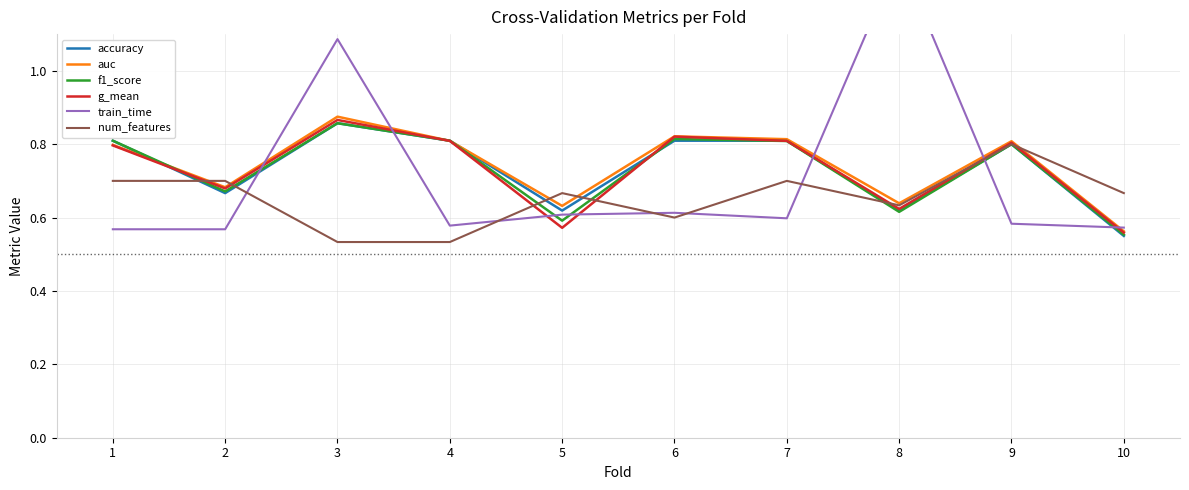

True or false: g_mean and auc cross at least once.

False